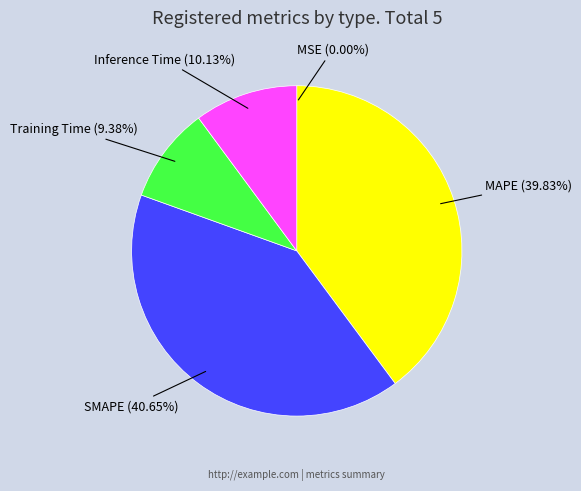

Is the sum of MAPE and SMAPE greater than half?

Yes